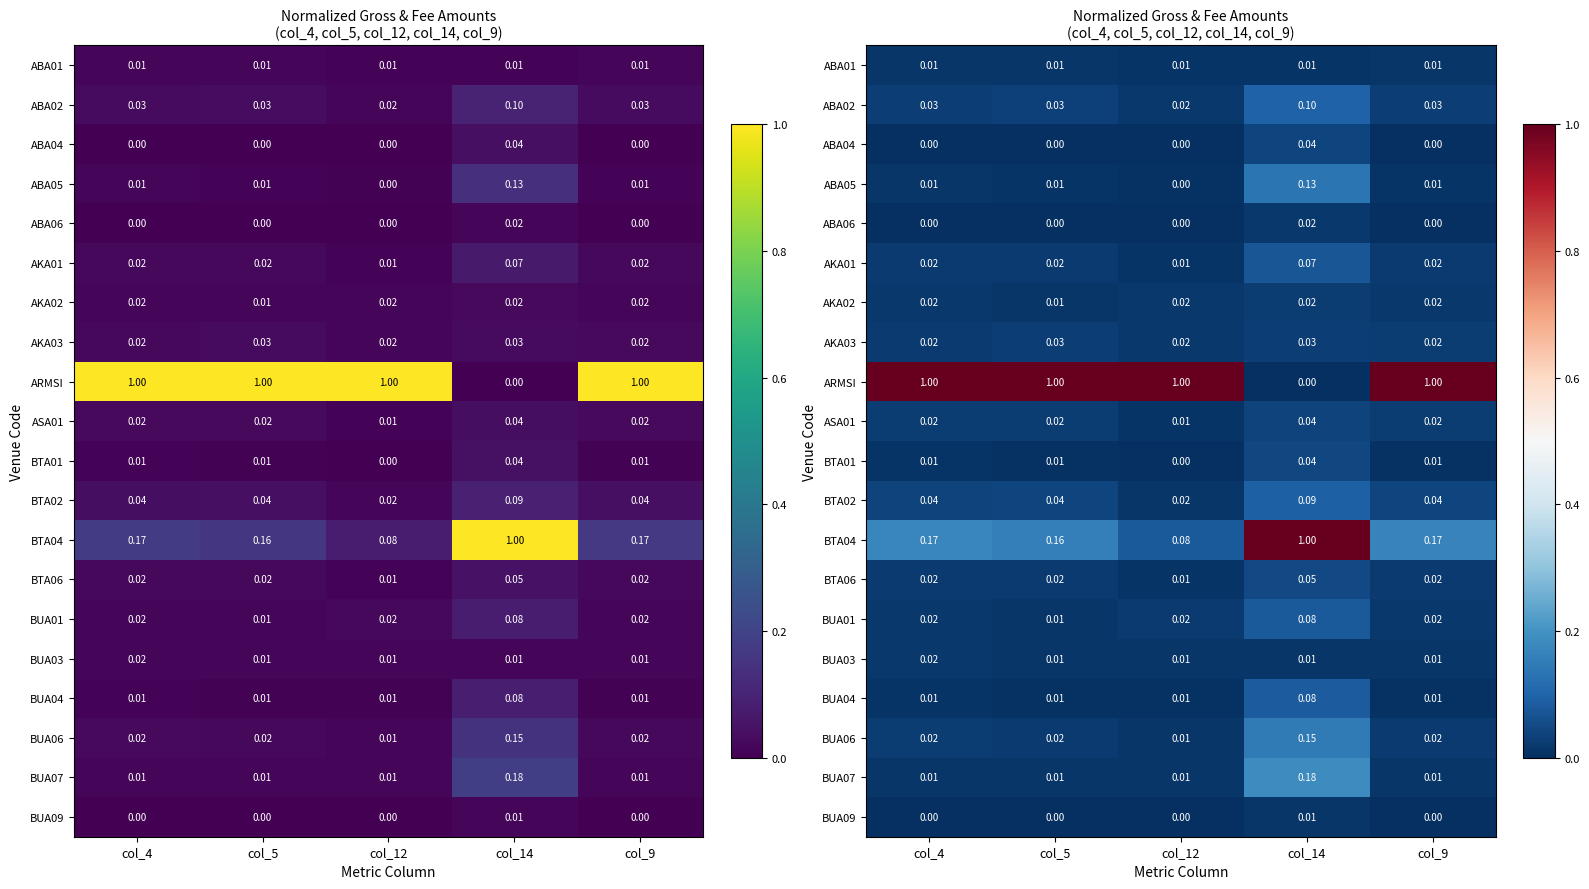

What is the difference between the highest and lowest values at col_9?

1.0